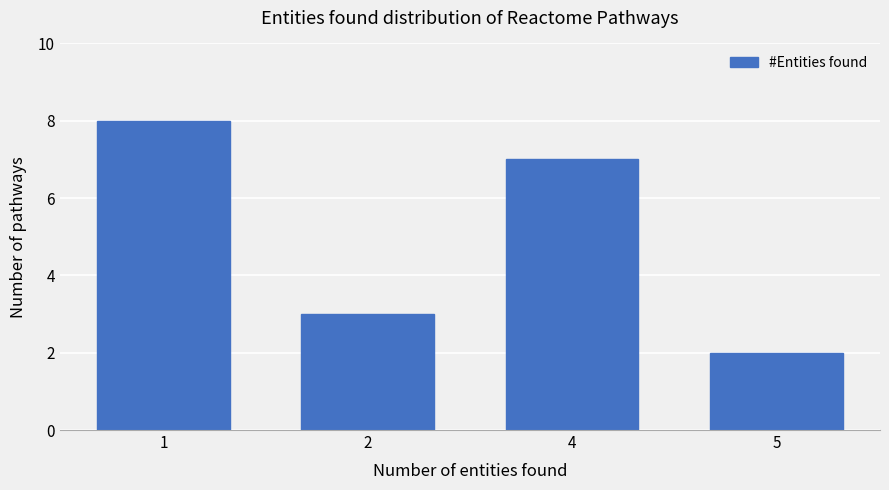

At which label is the value closest to 5?

2